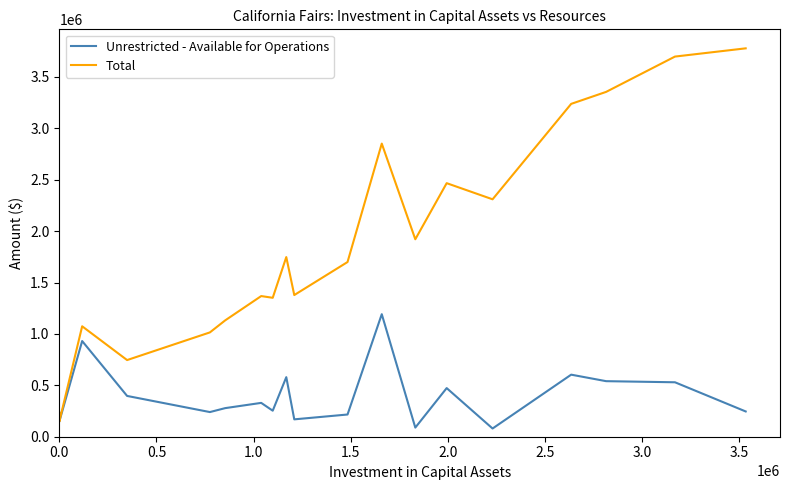

Reading right to left, what are all the values shown in this chart?

Unrestricted - Available for Operations: 245815	529618	540429	603691	79908	472985	88731	1192001	216070	168956	579423	253193	329212	278153	239825	396824	930779	147035	233162
Total: 3778110	3698030	3354468	3237922	2309629	2466523	1920800	2851499	1699357	1378162	1747515	1351499	1368241	1131781	1014746	745671	1074290	147035	233162